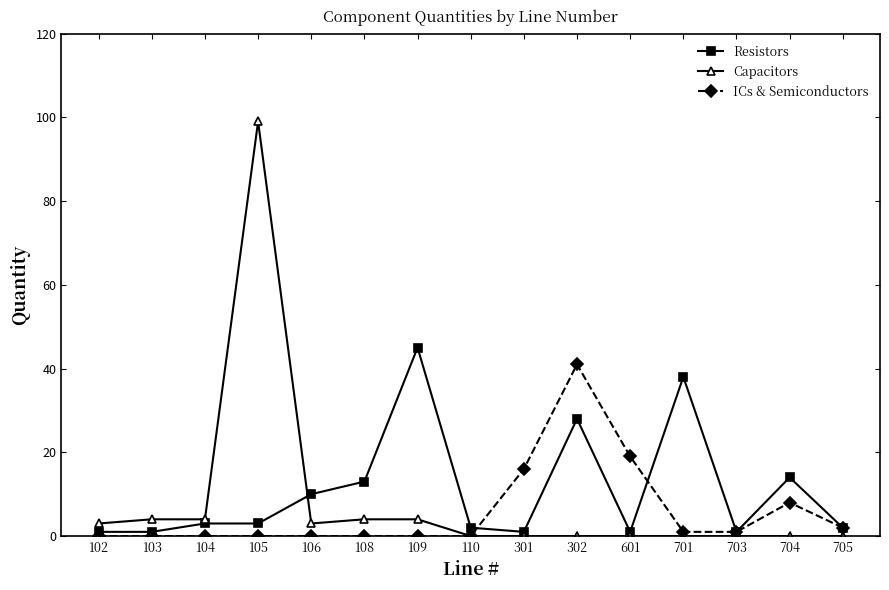

True or false: ICs & Semiconductors has more than 1 points higher than both neighbors.

True